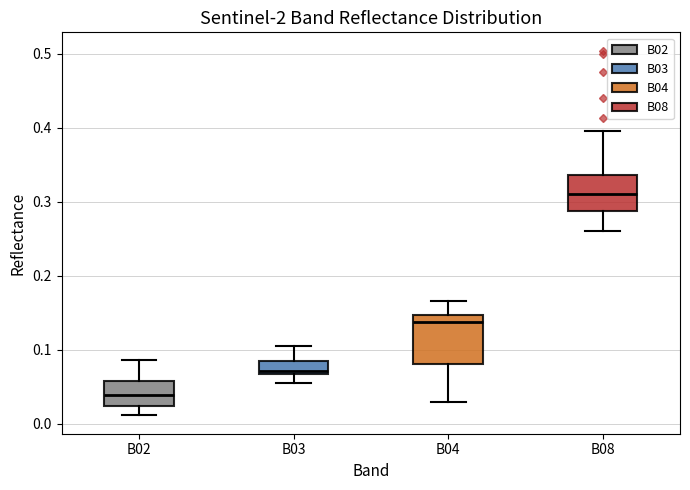

Reading left to right, read every box against the y-axis: the position of its median line, the range the box covers, and the ends of its whiskers. The values are not printed on the chart, so give them approximately, as read against the axis.

B02: median 0.04, box 0.02 to 0.06, whiskers 0.01 to 0.09
B03: median 0.07 (just above the box's lower edge), box 0.07 to 0.09, whiskers 0.06 to 0.10
B04: median 0.14, box 0.08 to 0.15, whiskers 0.03 to 0.17
B08: median 0.31, box 0.29 to 0.34, whiskers 0.26 to 0.40